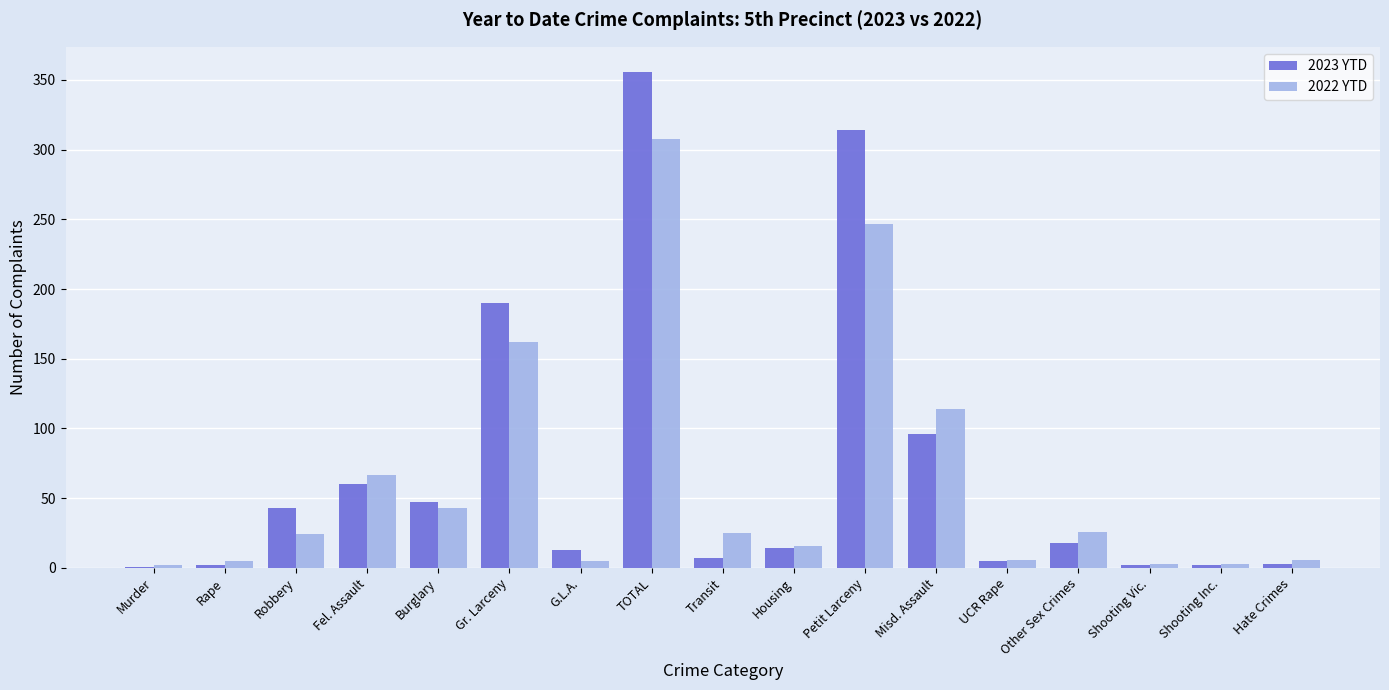

The value of 2022 YTD at Other Sex Crimes is 26. True or false?

True